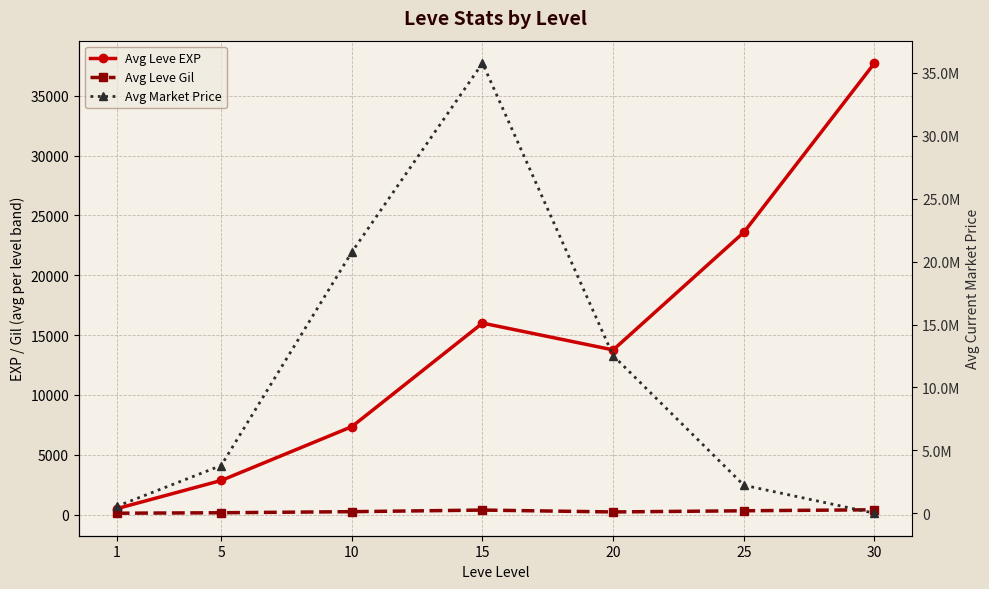

True or false: Avg Market Price has more than 2 points higher than both neighbors.

False